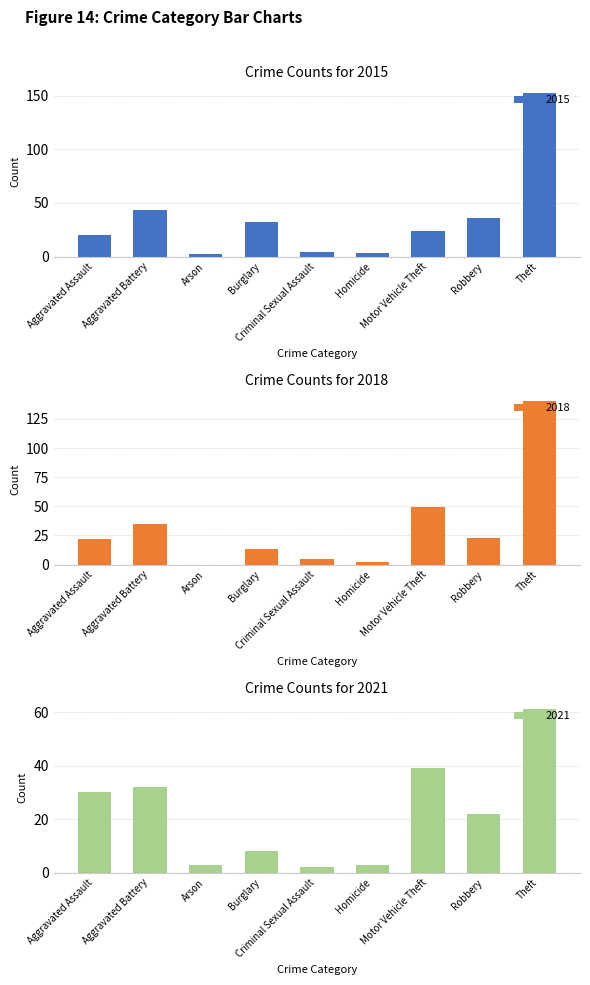

List the series in order of their peak value, lowest first.

2021, 2018, 2015